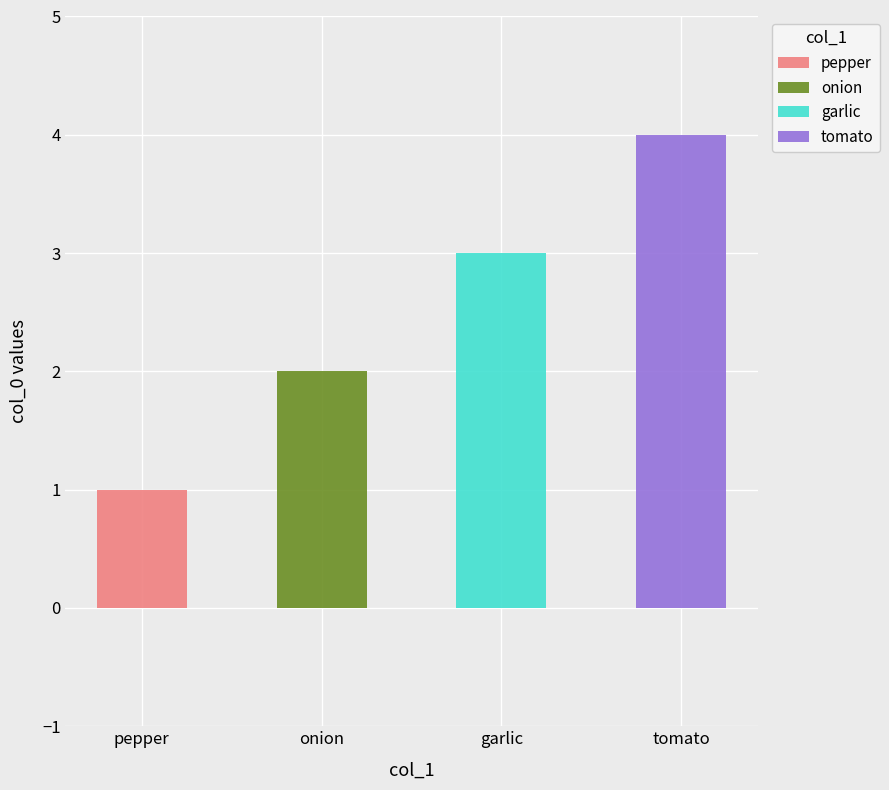

Which has a higher value, pepper or onion?

onion